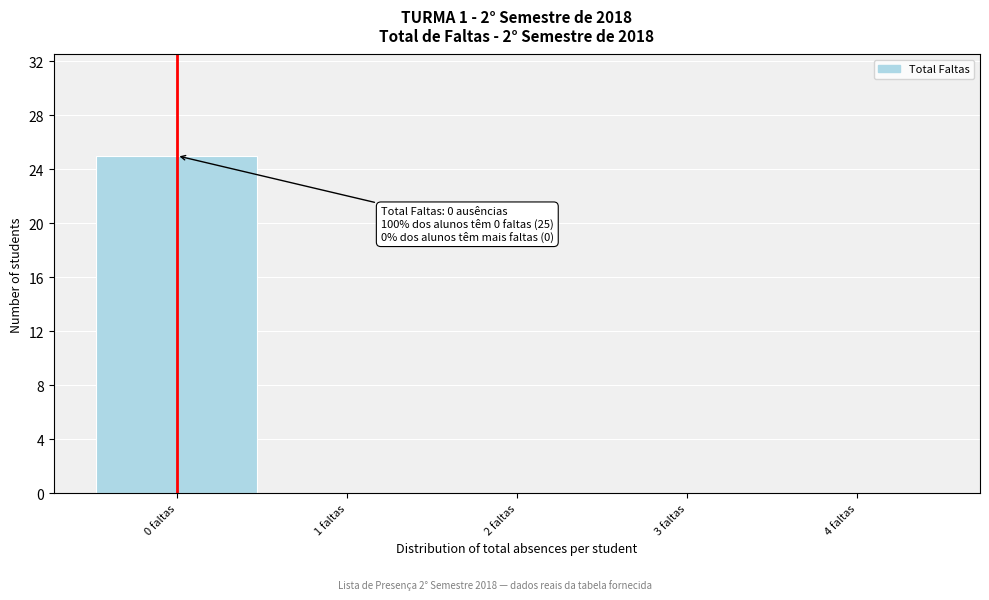

Which range on the x-axis has the tallest bar?

-0.5 to 0.5